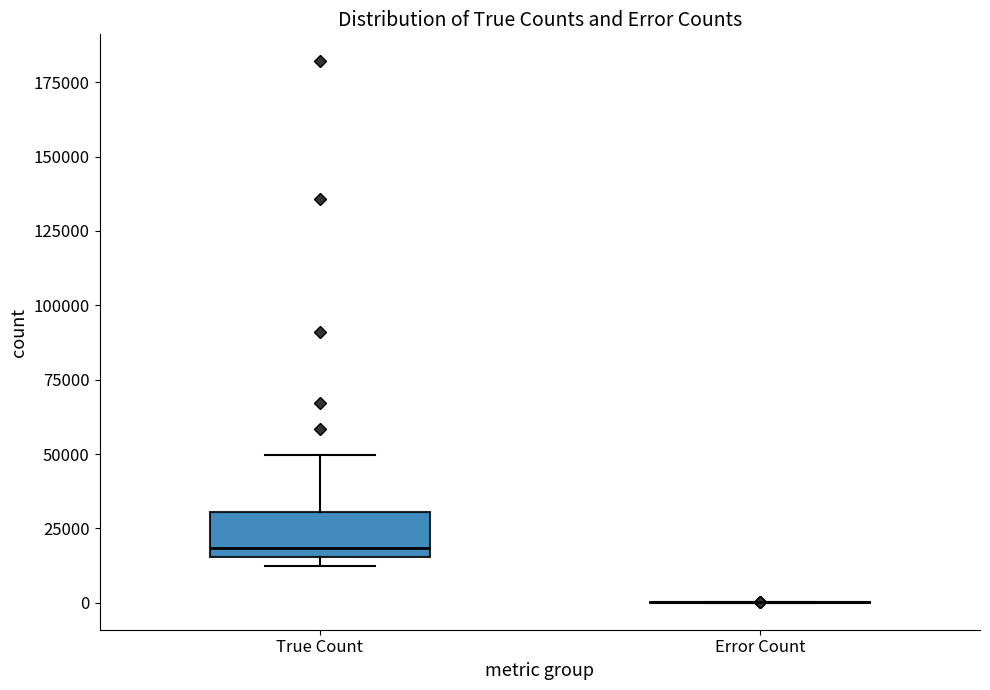

Reading left to right, read every box against the y-axis: the position of its median line, the range the box covers, and the ends of its whiskers. The values are not printed on the chart, so give them approximately, as read against the axis.

True Count: median 20000, box 15000 to 30000, whiskers 10000 to 50000
Error Count: box collapsed to a line at 0, whiskers 0 to 0